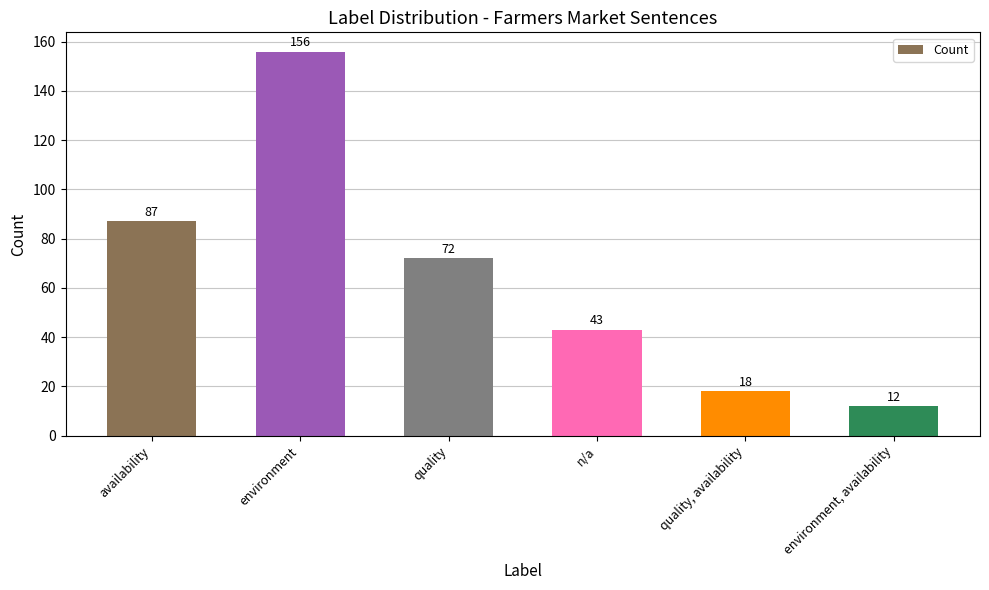

Reading right to left, what are all the values shown in this chart?

12	18	43	72	156	87